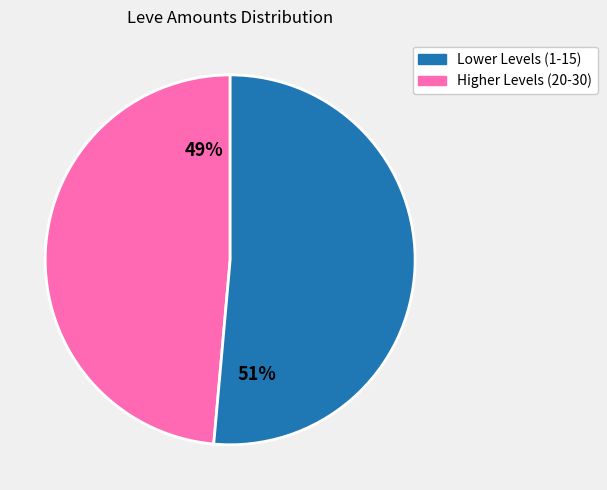

To the nearest percent, what is the average slice percentage?

50%